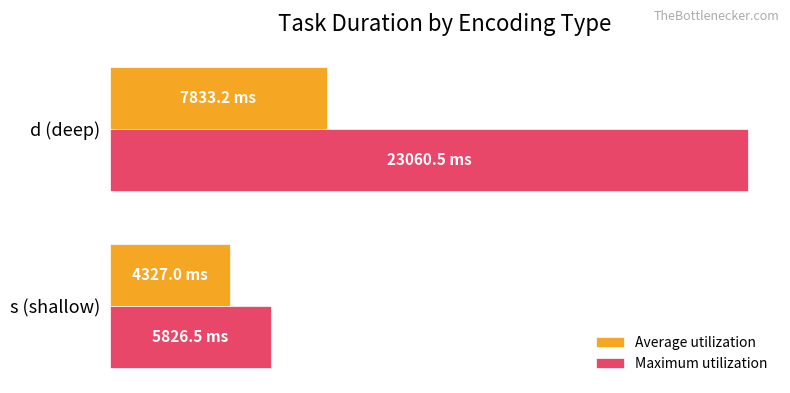

What are all the series names shown in the legend?

Average utilization, Maximum utilization